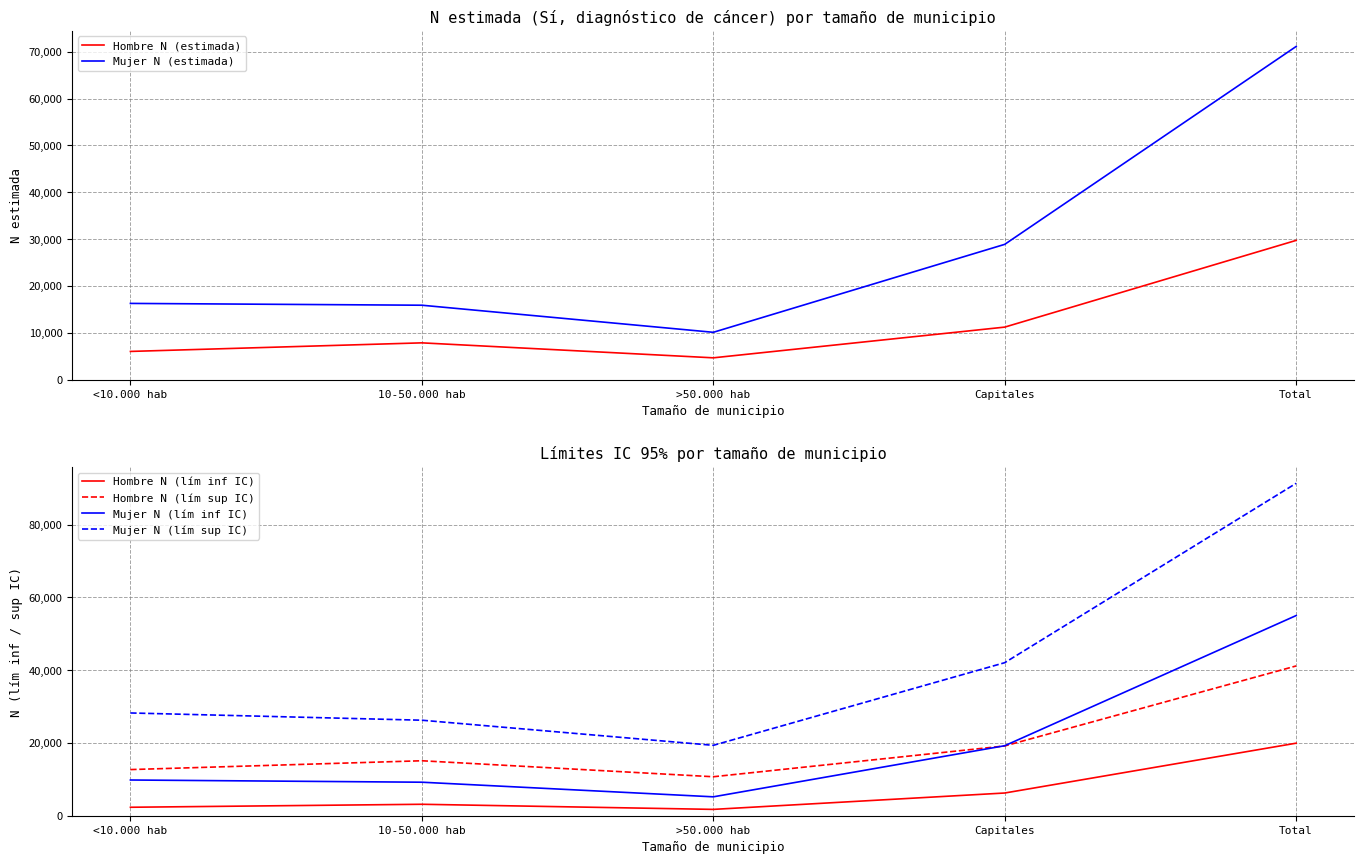

Is this an area chart (filled region under the line)?

No